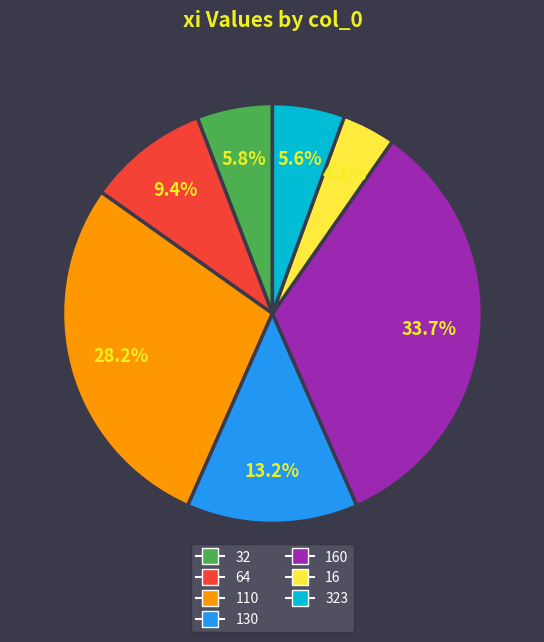

Does any single category account for the majority?

No